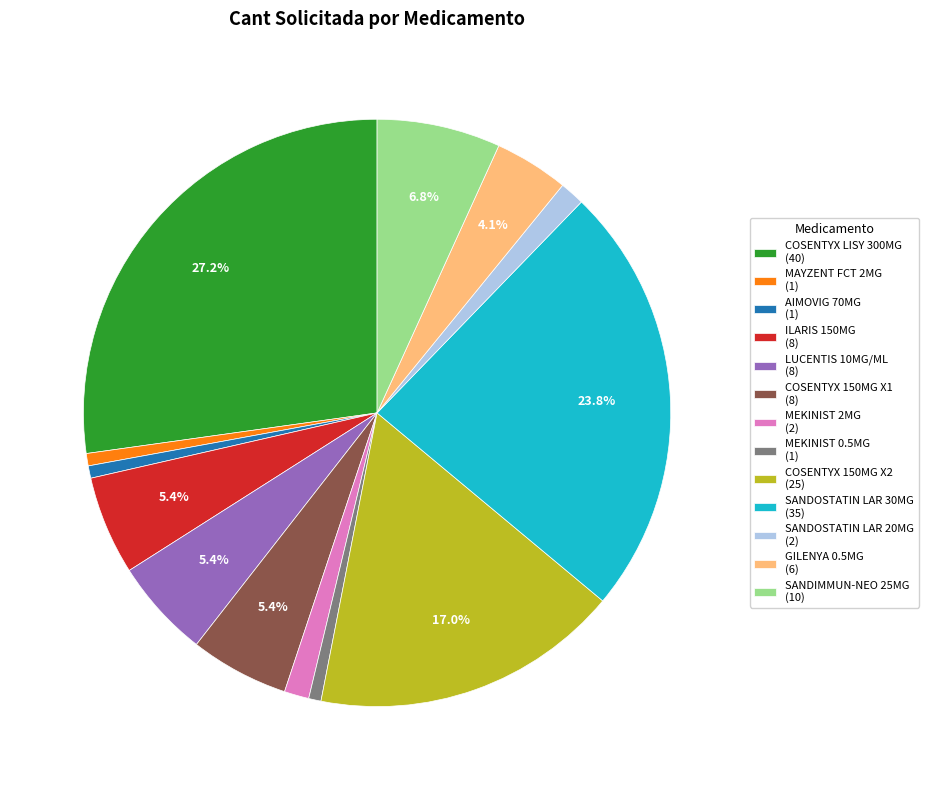

Count the number of slices in the pie.

13